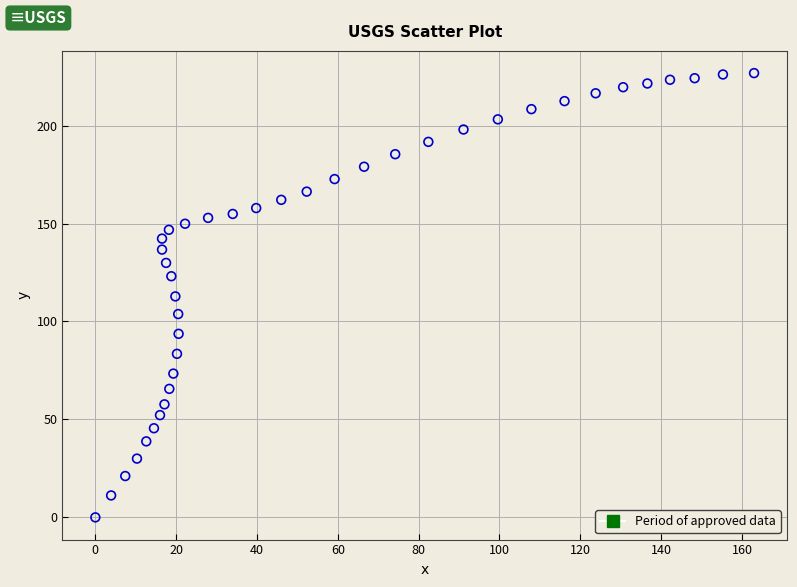

What is the range of X values (max minus min)?

163.0